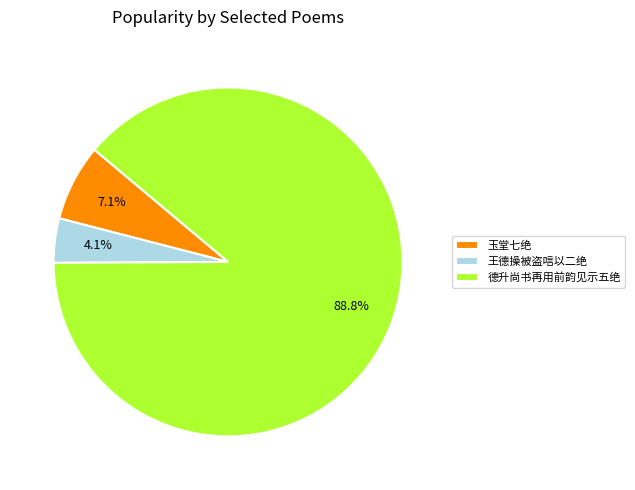

Count the number of slices in the pie.

3